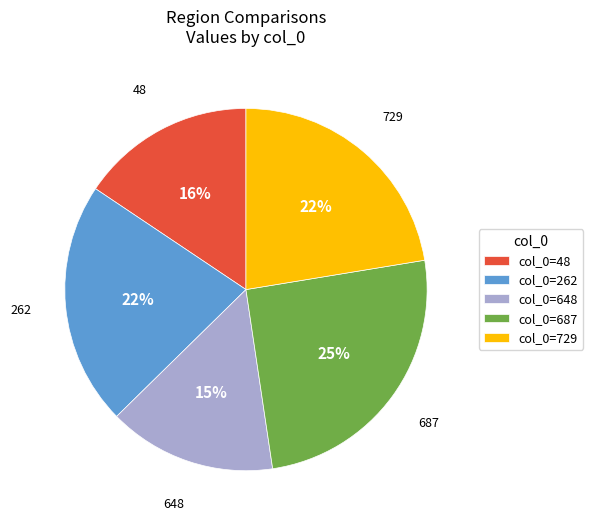

Is there a majority slice in this chart?

No